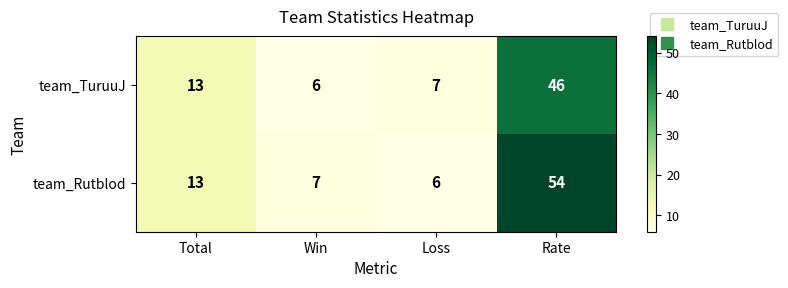

How many distinct data groups are displayed?

2